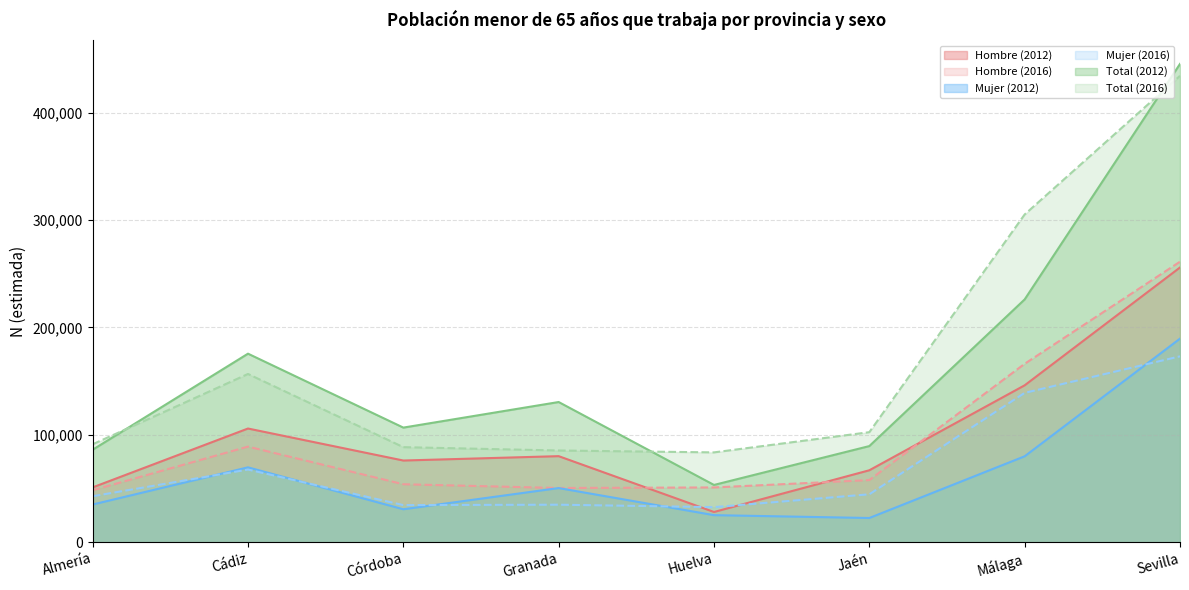

Which category has the lowest value in the Total (2016) series?

Huelva